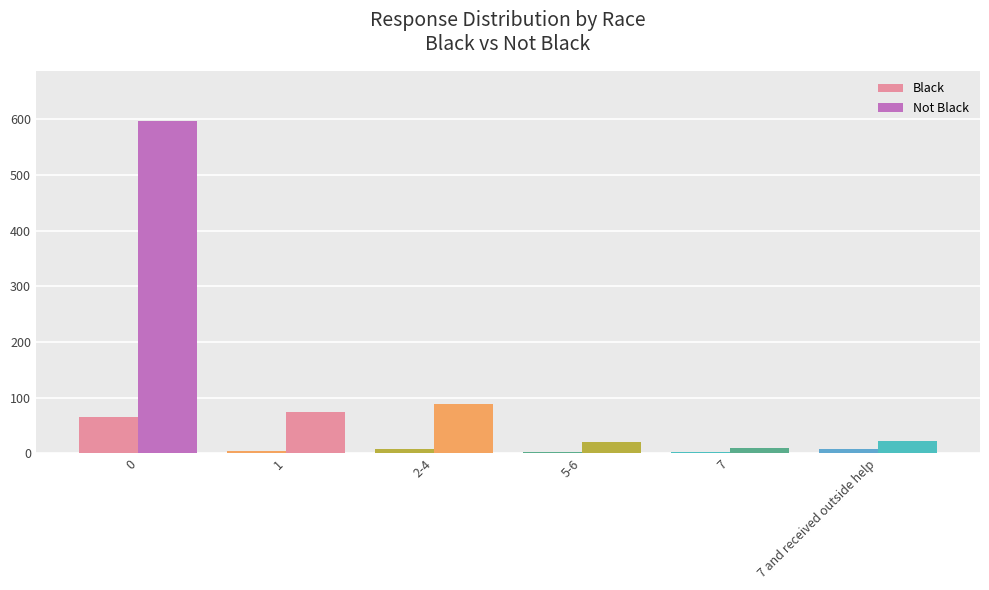

Where is Black nearest to the value 34?

2-4